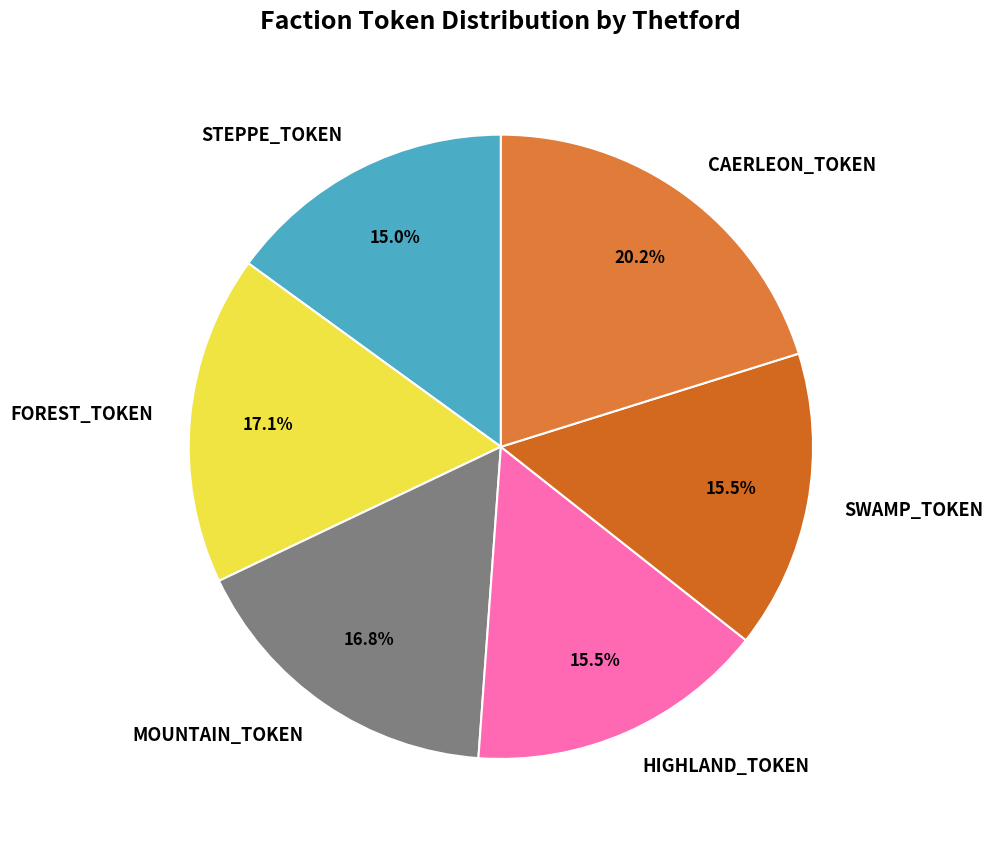

To the nearest percent, what is the difference between the largest and smallest slice percentages?

5%